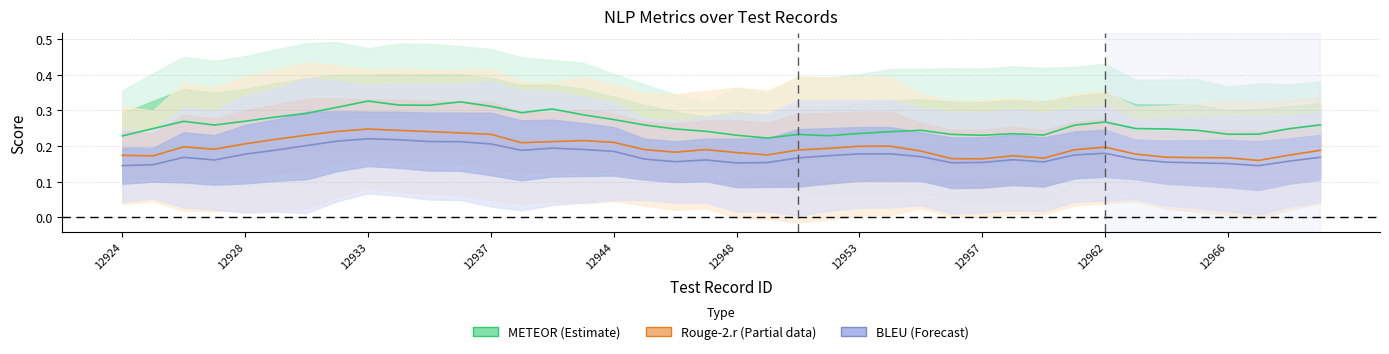

What is the lowest value of the Rouge-2.r (Partial) series?

0.2